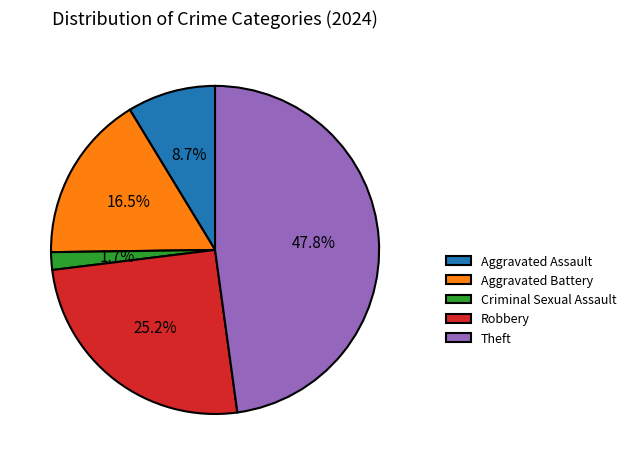

To the nearest percent, what percentage of the pie is Robbery?

25%